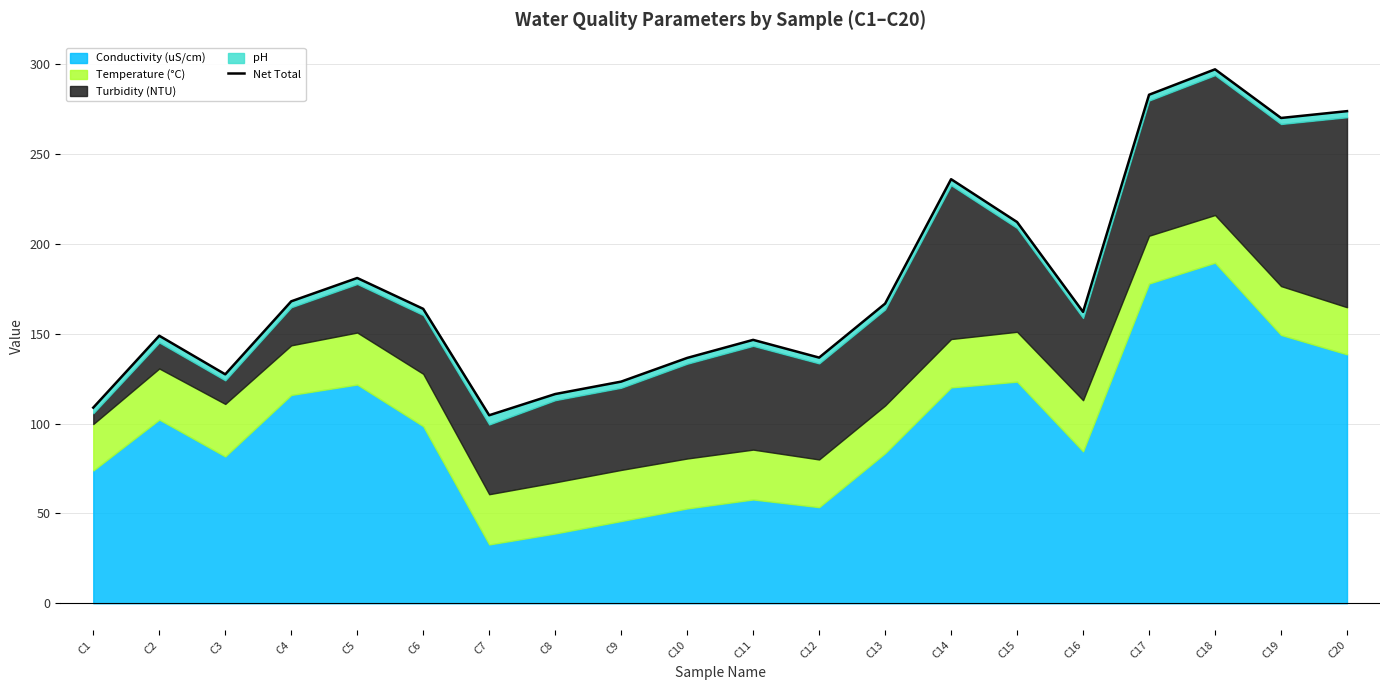

How many interior local valleys (lower than both neighbors) does the data have?

5